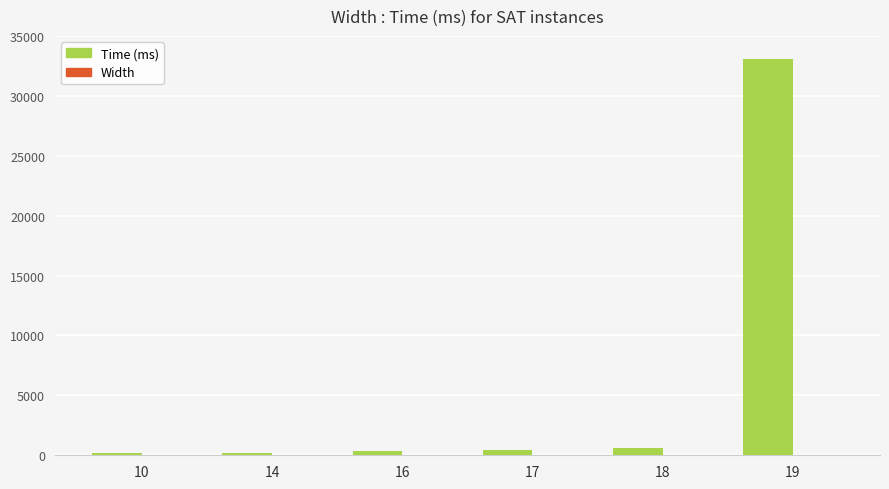

What is the maximum value shown in the chart?

33096